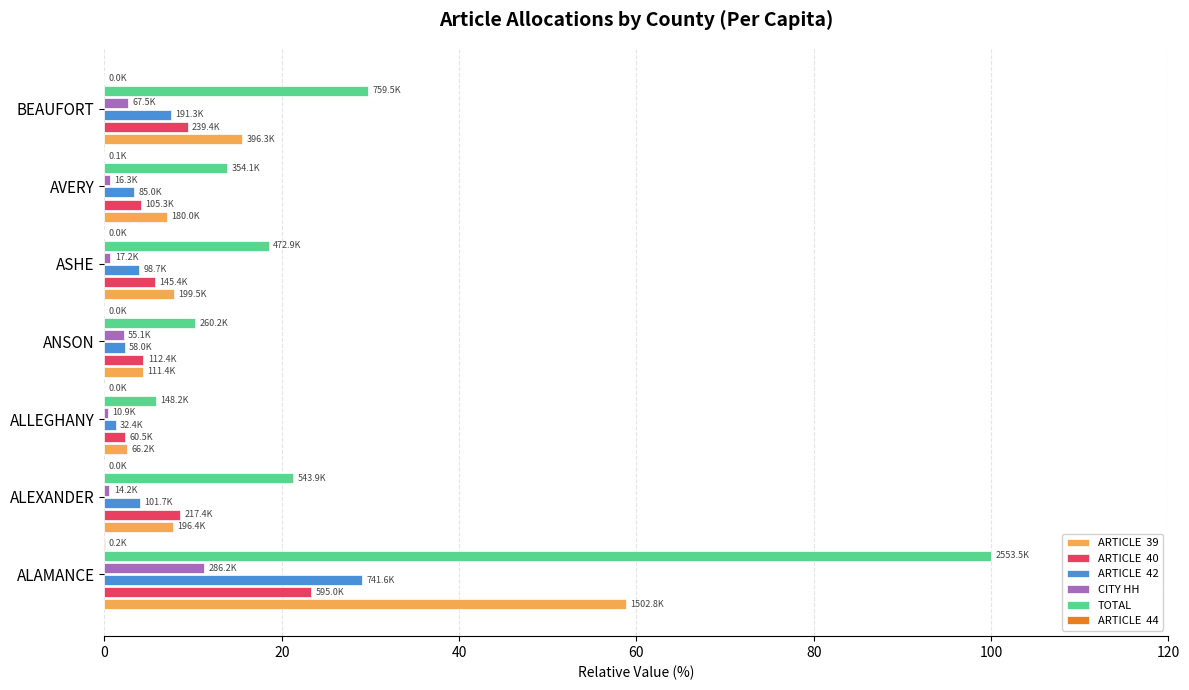

Which category has the highest value across all series?

ALAMANCE